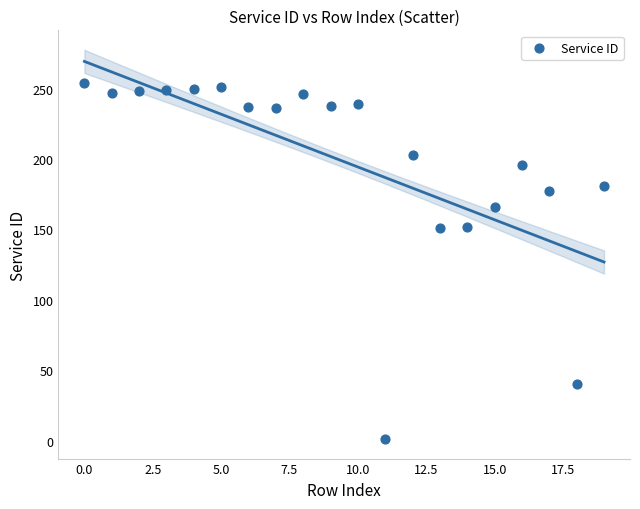

What is the range of Y values (max minus min)?

253